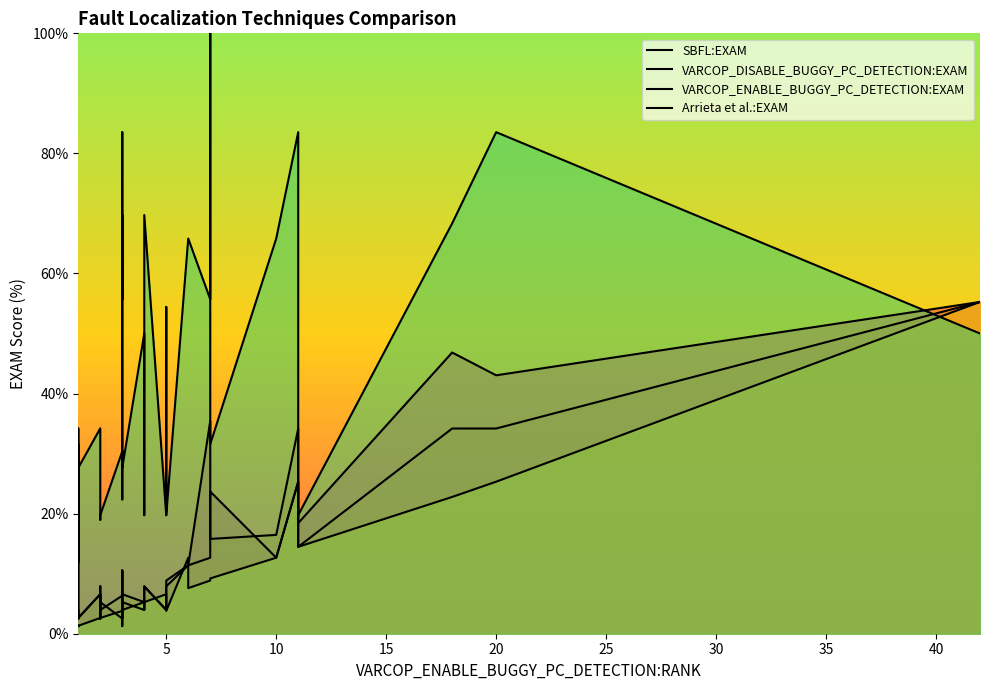

True or false: VARCOP_ENABLE_BUGGY_PC_DETECTION:EXAM has more than 0 points higher than both neighbors.

True